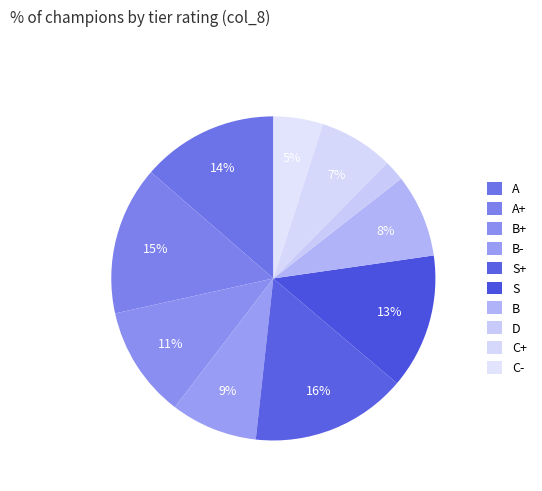

Which slice is the largest?

S+